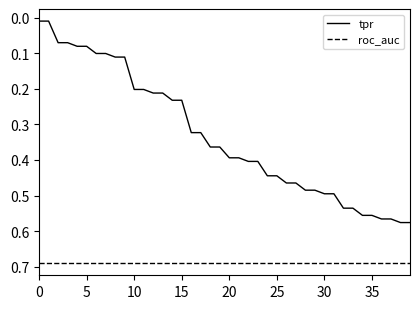

Which series has the widest spread of values?

tpr